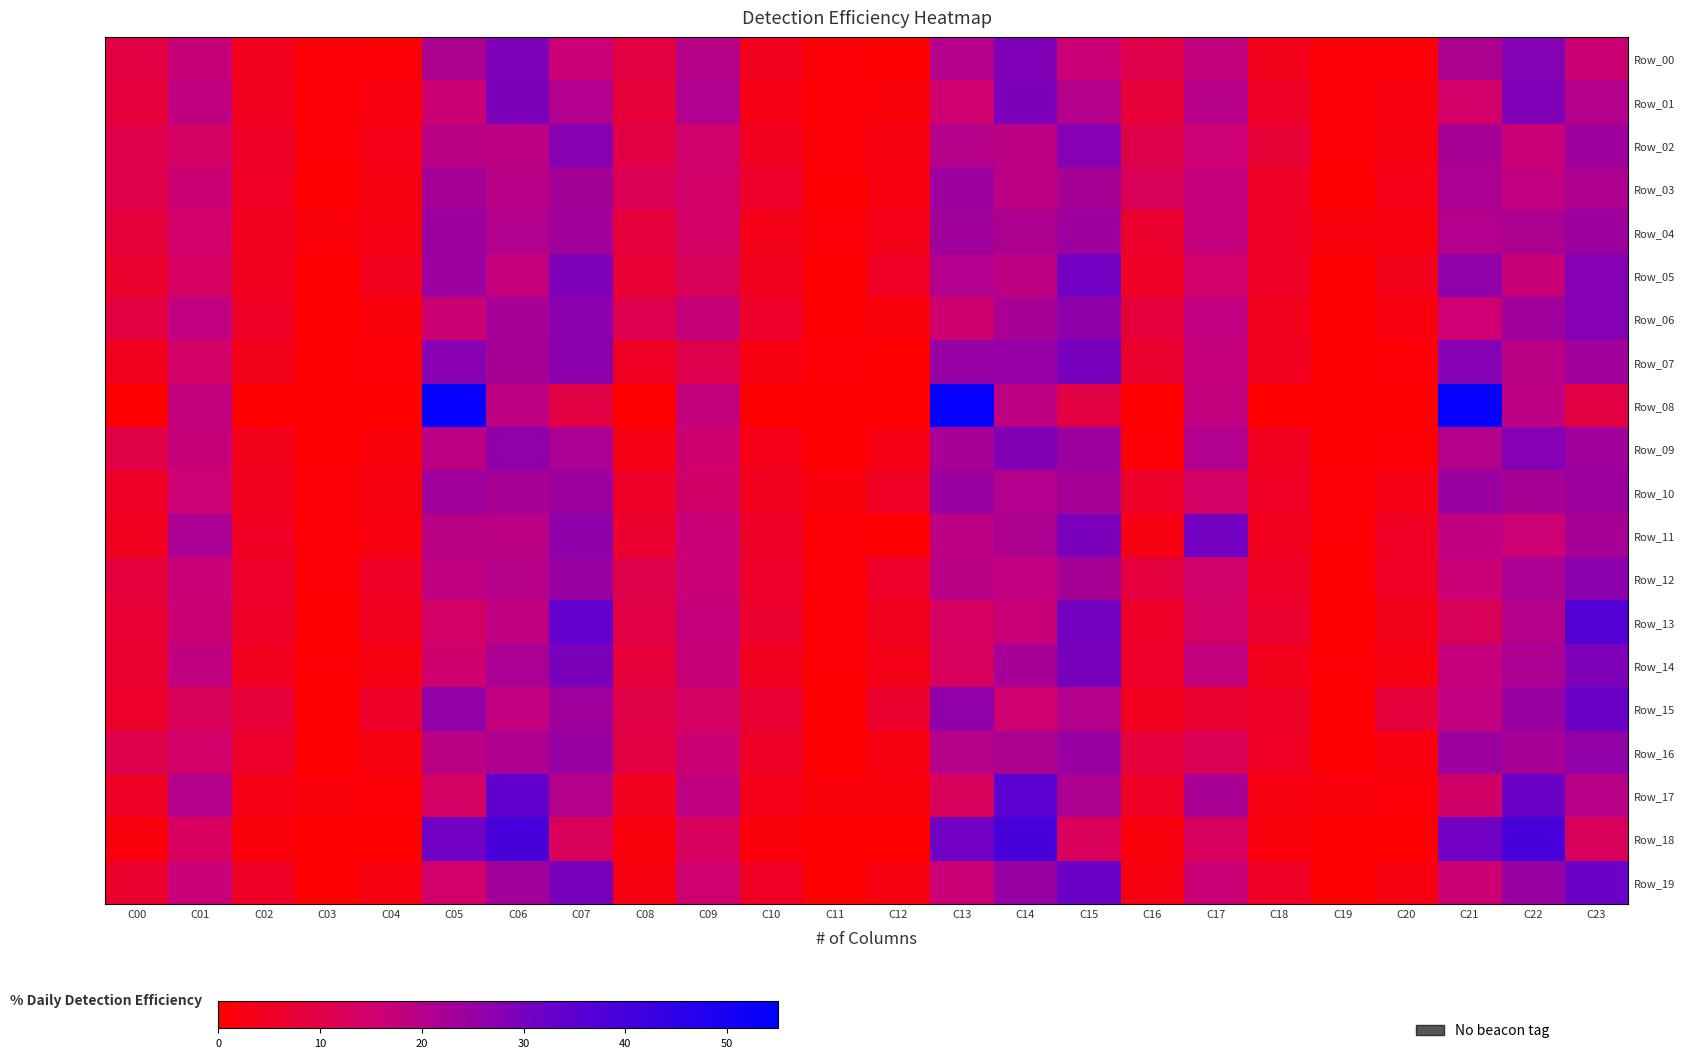

What is the total value across all series at C12?

0.5